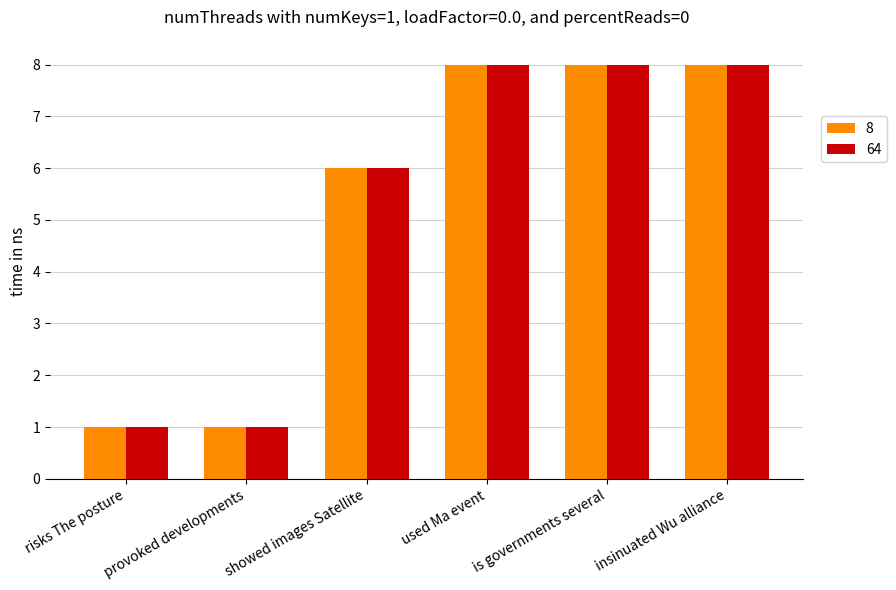

What is the total value across all series at is governments several?

16